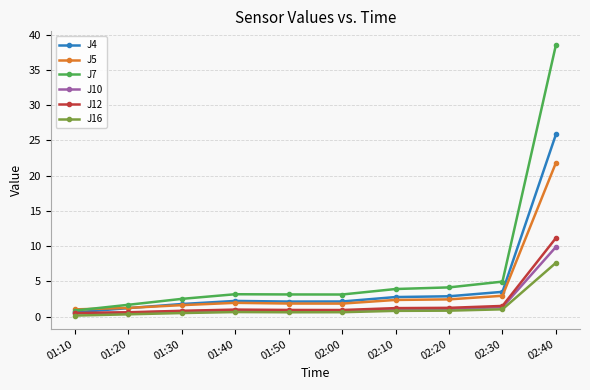

What is the average value of the J4 series?

4.5